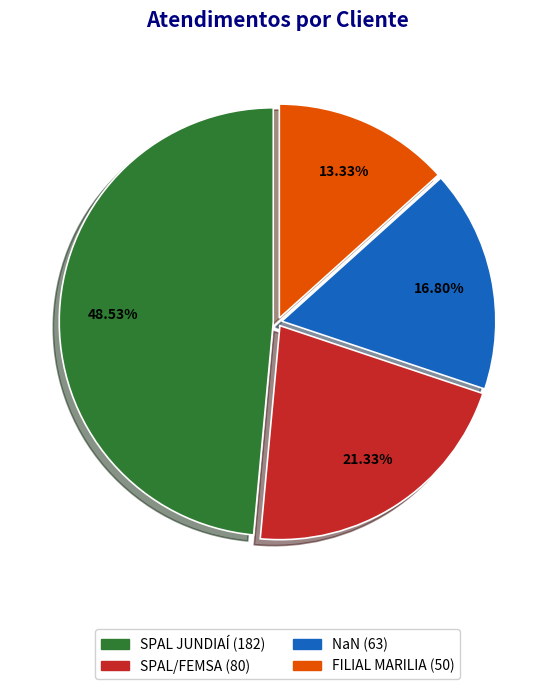

To the nearest percent, what is the average slice percentage?

25%